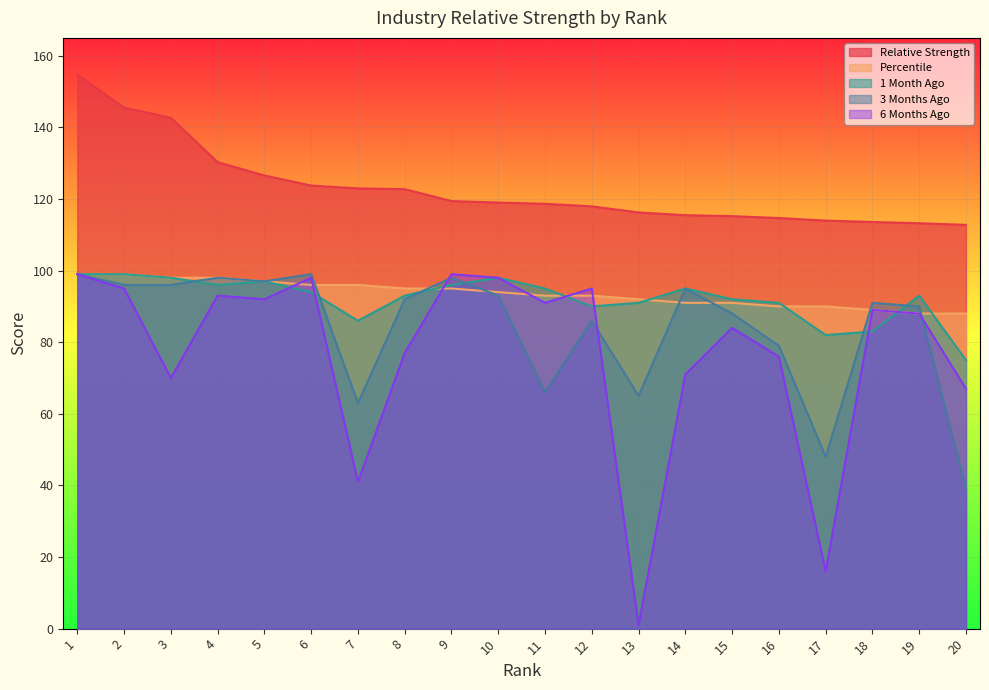

True or false: 6 Months Ago has a value of 41.0 at 7.

True